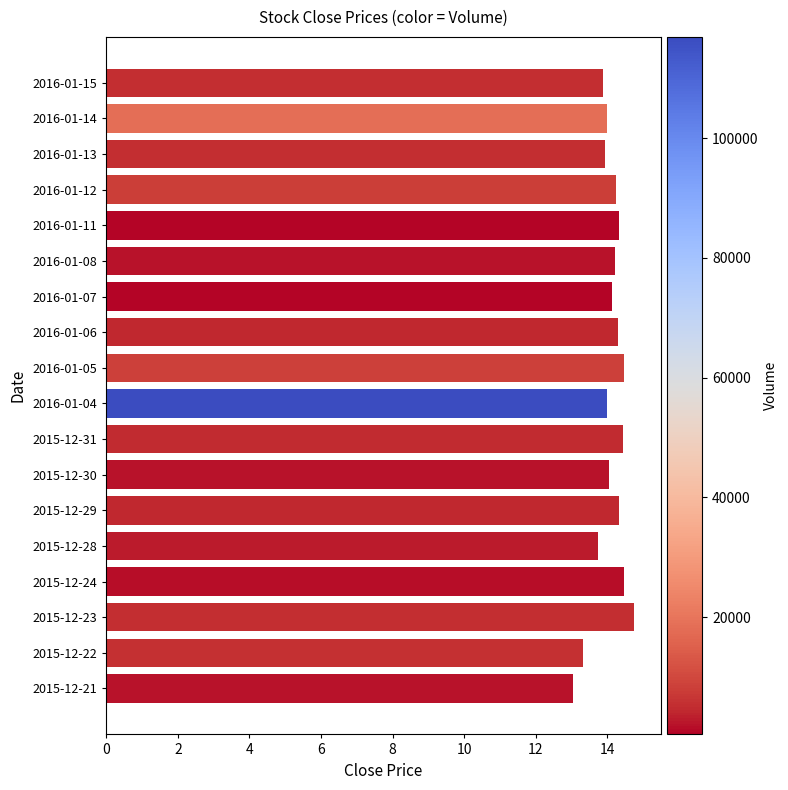

The chart shows a value of 14.5 at 2015-12-24. True or false?

True